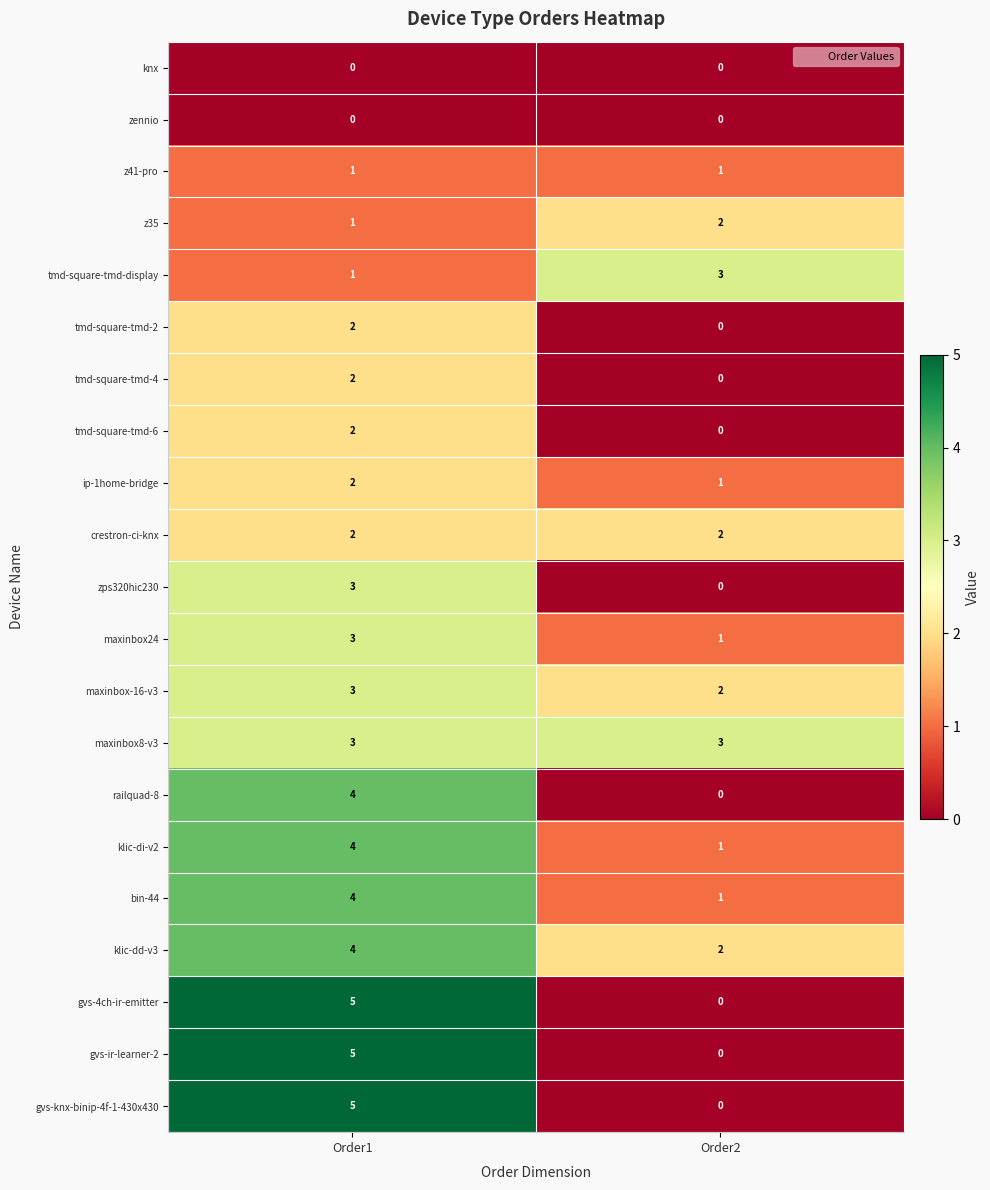

What is the spread (max minus min) of values at Order2?

3